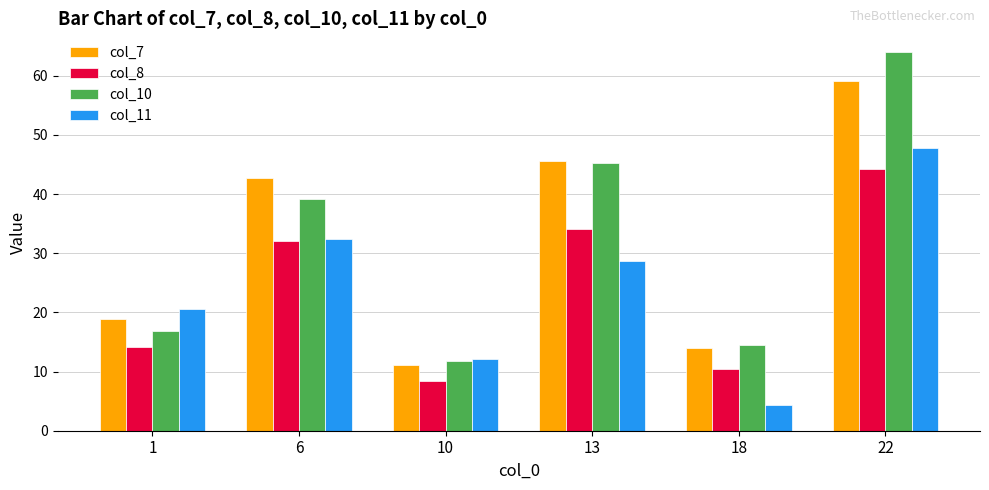

Reading right to left, what are all the values shown in this chart?

col_7: 59.1	13.9	45.6	11.1	42.7	18.9
col_8: 44.3	10.4	34.2	8.4	32.0	14.2
col_10: 64.0	14.6	45.3	11.9	39.3	16.9
col_11: 47.8	4.4	28.7	12.2	32.4	20.6